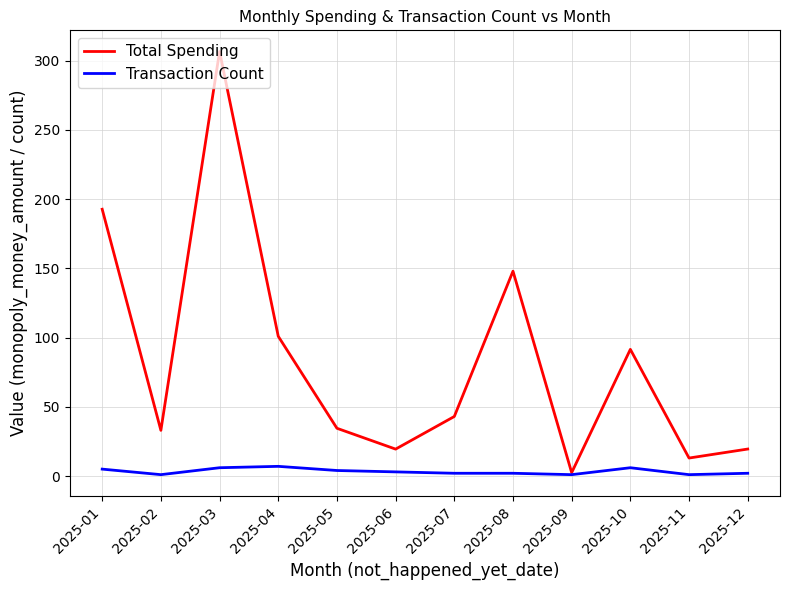

True or false: Transaction Count has a value of 1.0 at 2025-11.

True